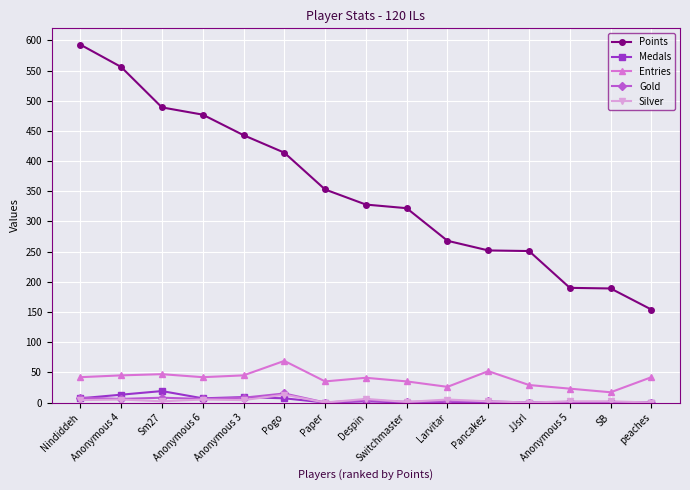

What is the sum of all Points values?

5279